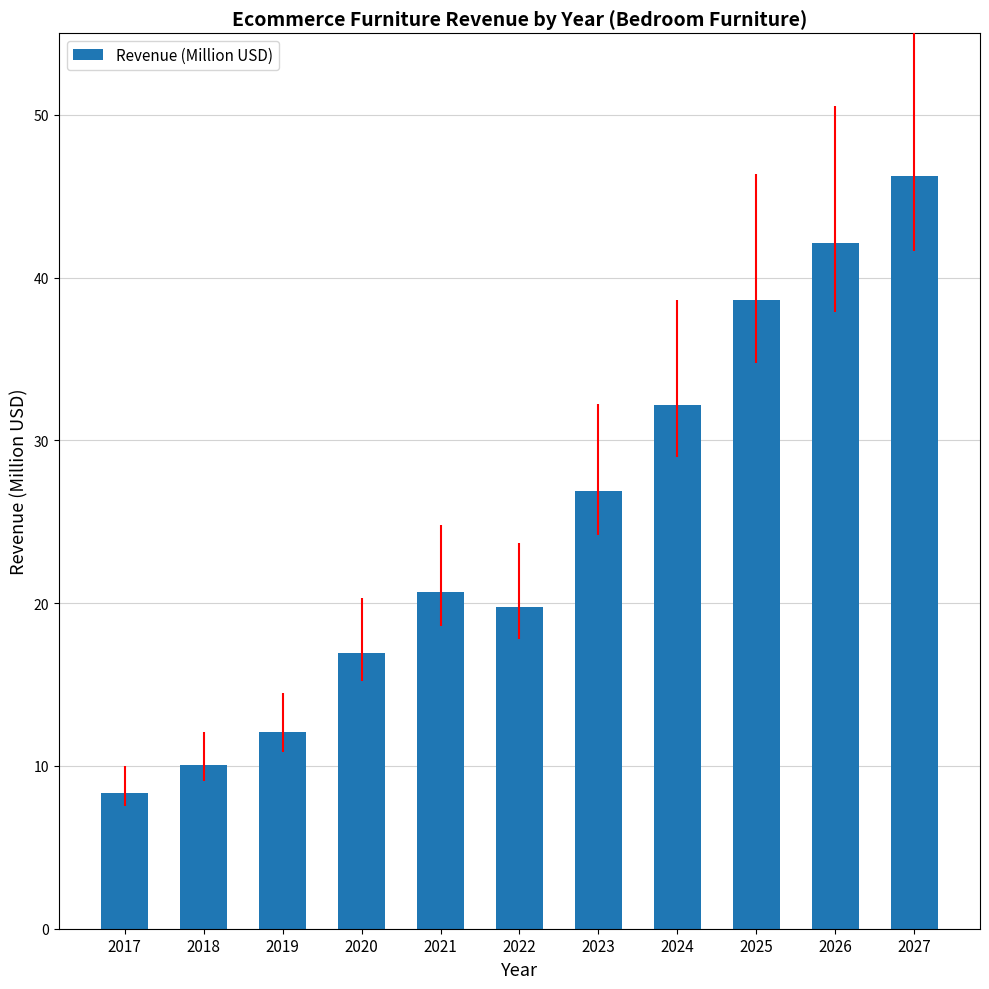

What value does the data have at 2021?

20.7